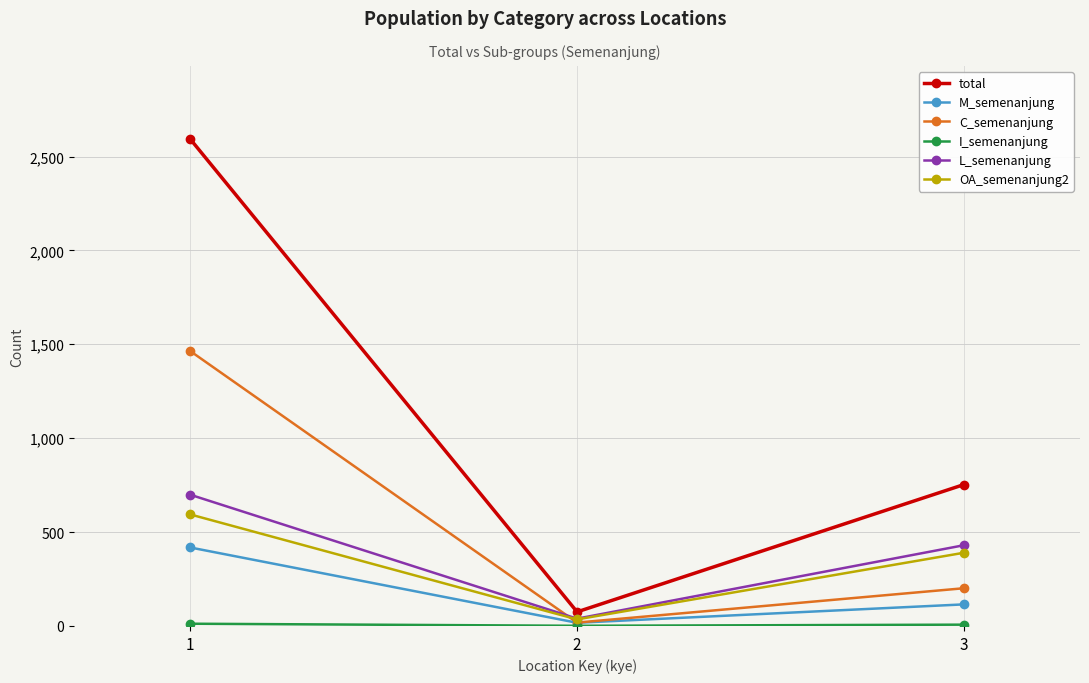

How many values in the M_semenanjung series are below 115?

1